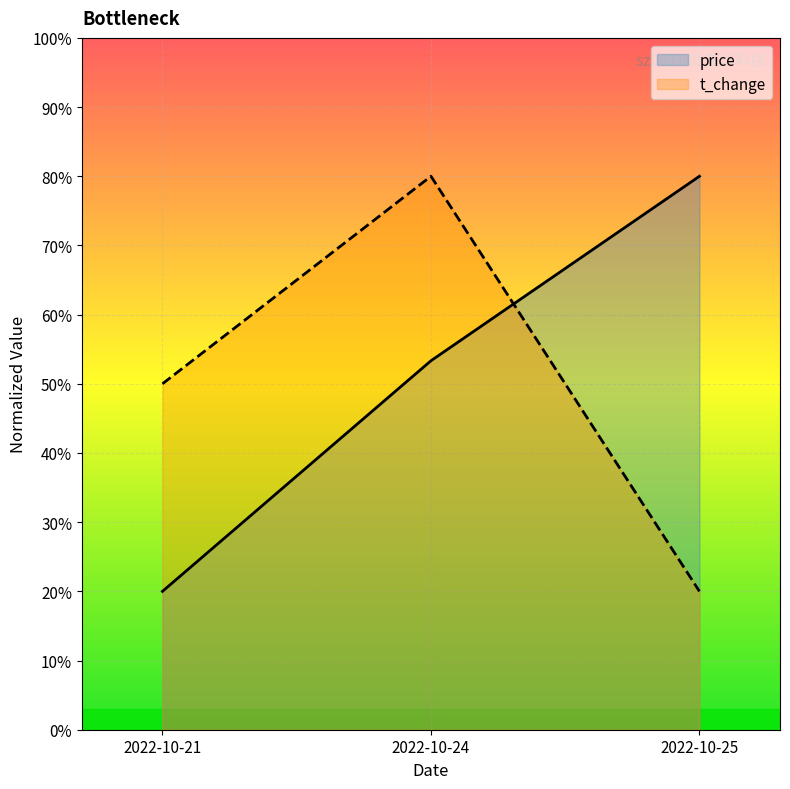

Read the price value at 2022-10-25.

0.8